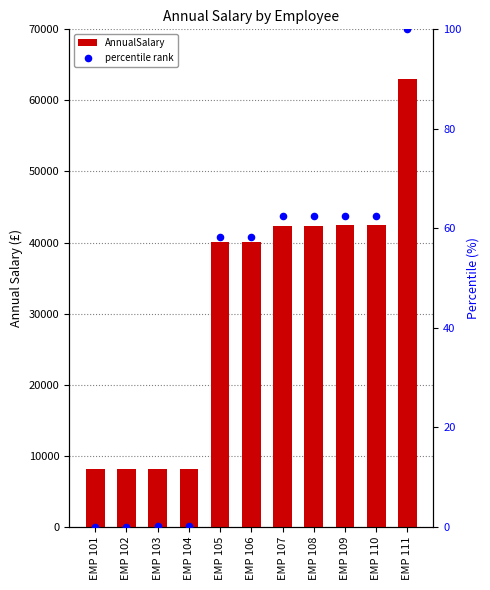

Which series has the largest total across all categories?

AnnualSalary